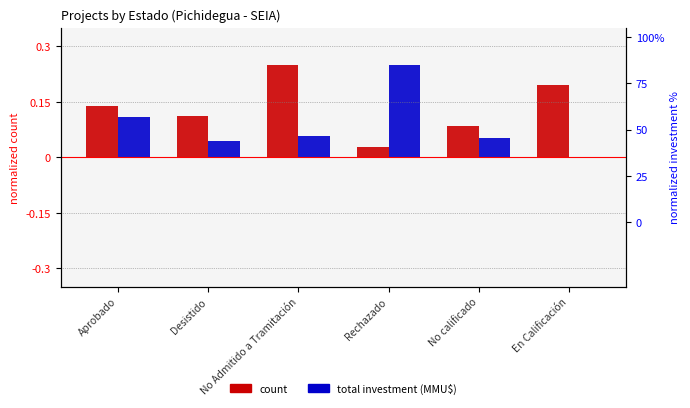

Rank the categories by count value from highest to lowest.

No Admitido a Tramitación, En Calificación, Aprobado, Desistido, No calificado, Rechazado